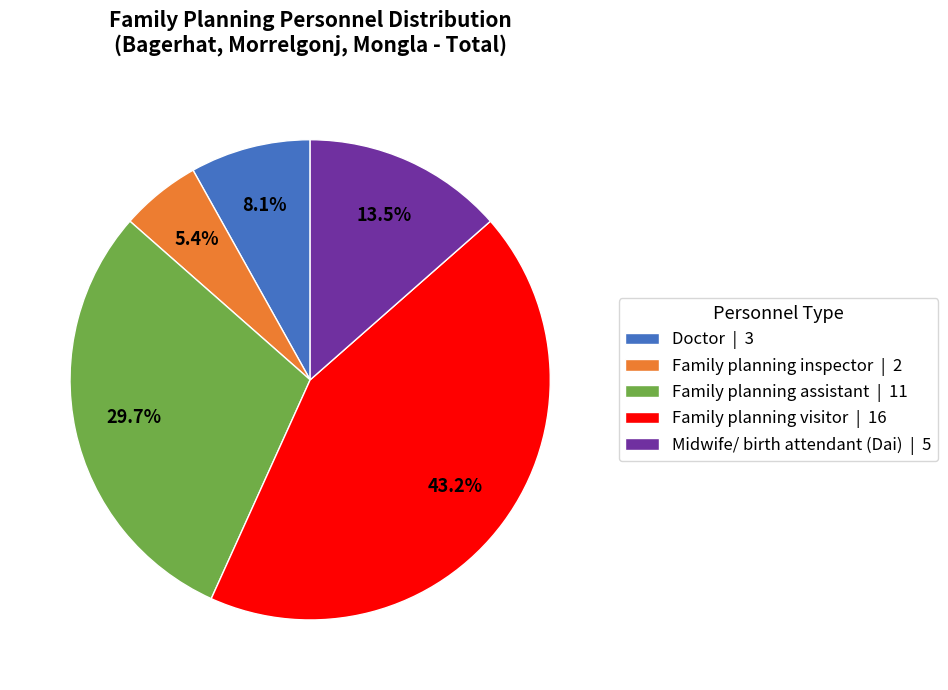

To the nearest percent, what is the difference between the Doctor and Family planning visitor slice percentages?

35%